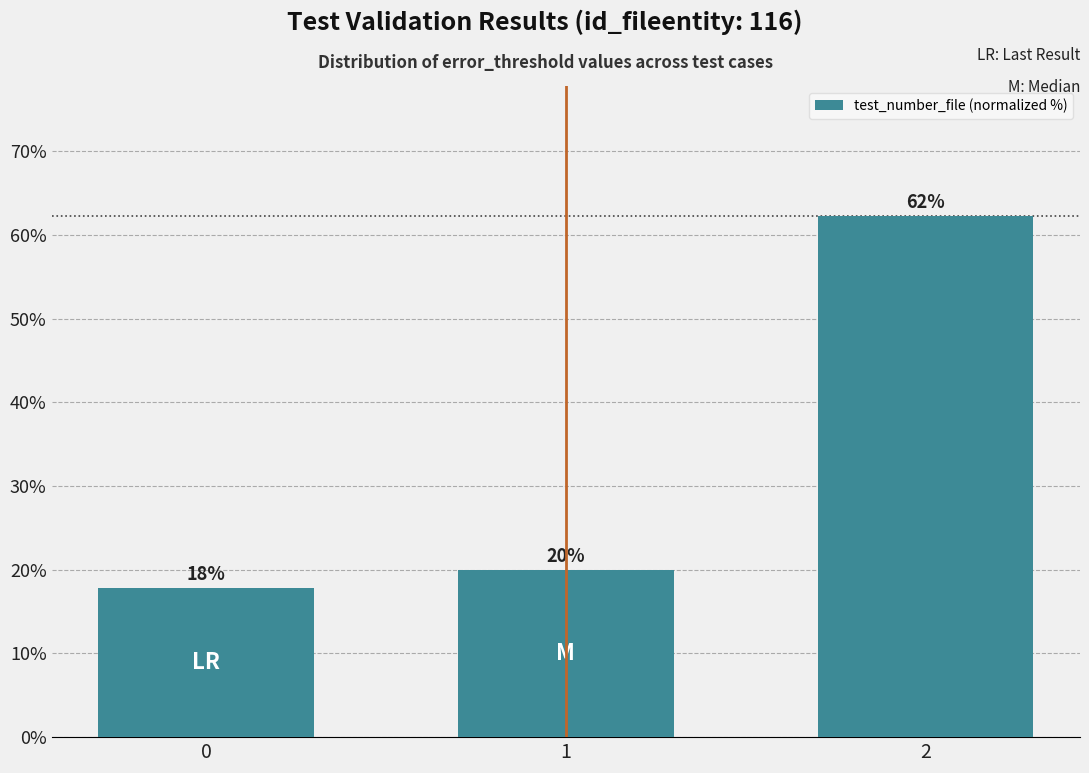

Which has a higher value, 0 or 1?

1